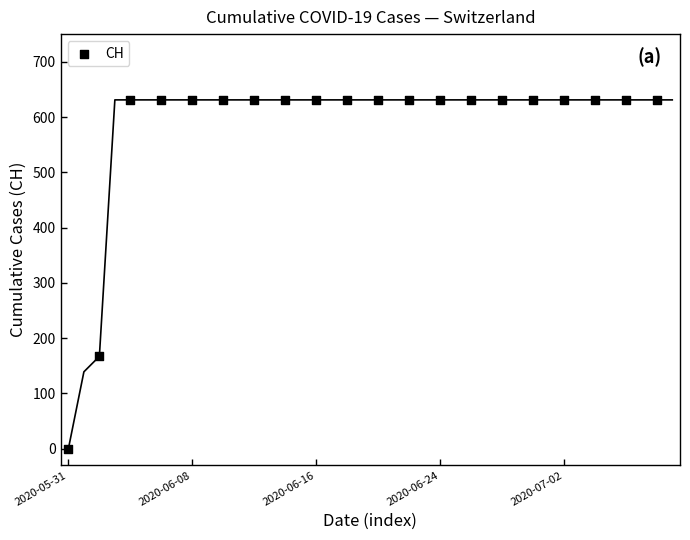

What Y value in the scatter plot is closest to 315?

167